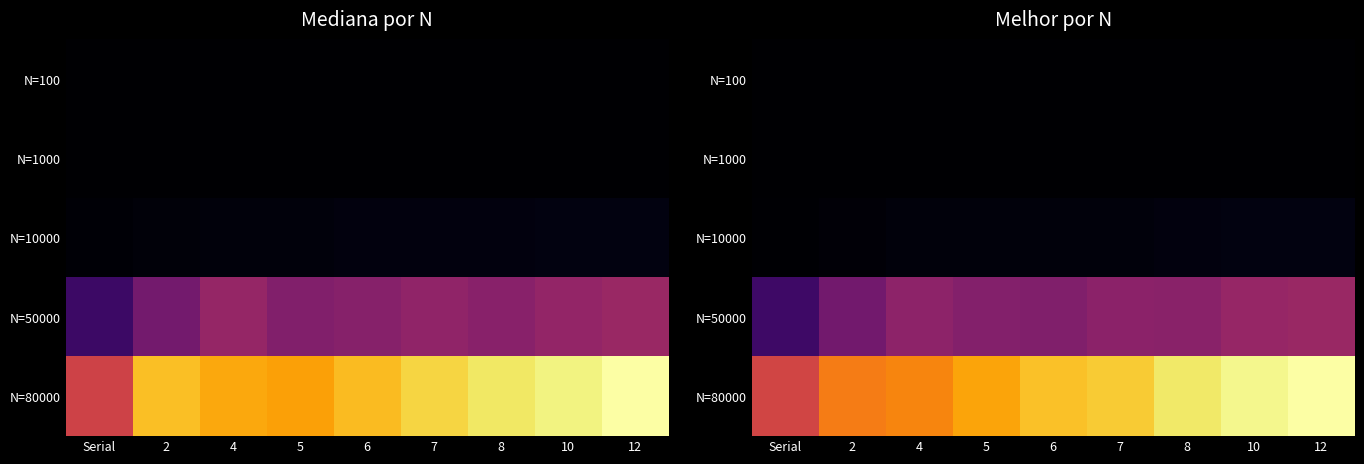

Rank the series by their maximum value, from lowest to highest.

N=100, N=1000, N=10000, N=50000, N=80000